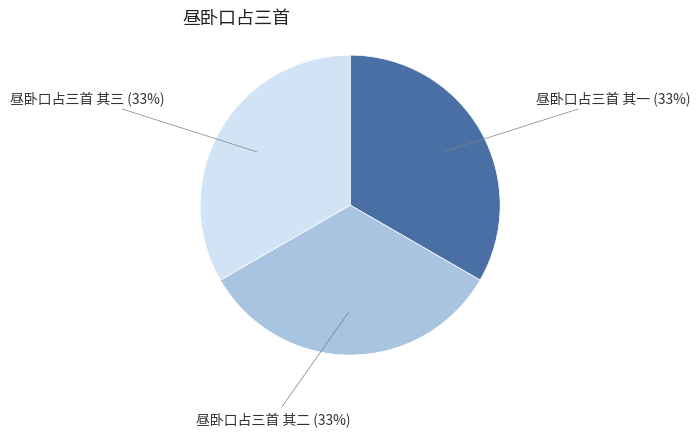

To the nearest percent, what is the average slice percentage?

33%